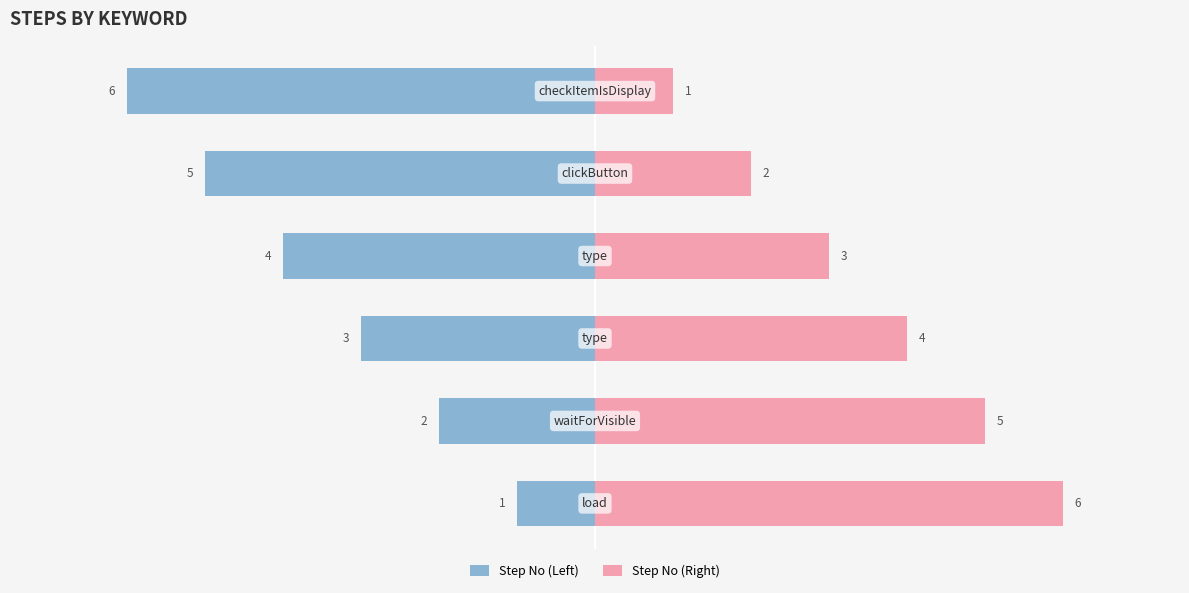

Reading left to right, transcribe all the data shown in this chart.

Step No (Left): 0=-1	1=-2	2=-3	3=-4	4=-5	5=-6
Step No (Right): 0=6	1=5	2=4	3=3	4=2	5=1